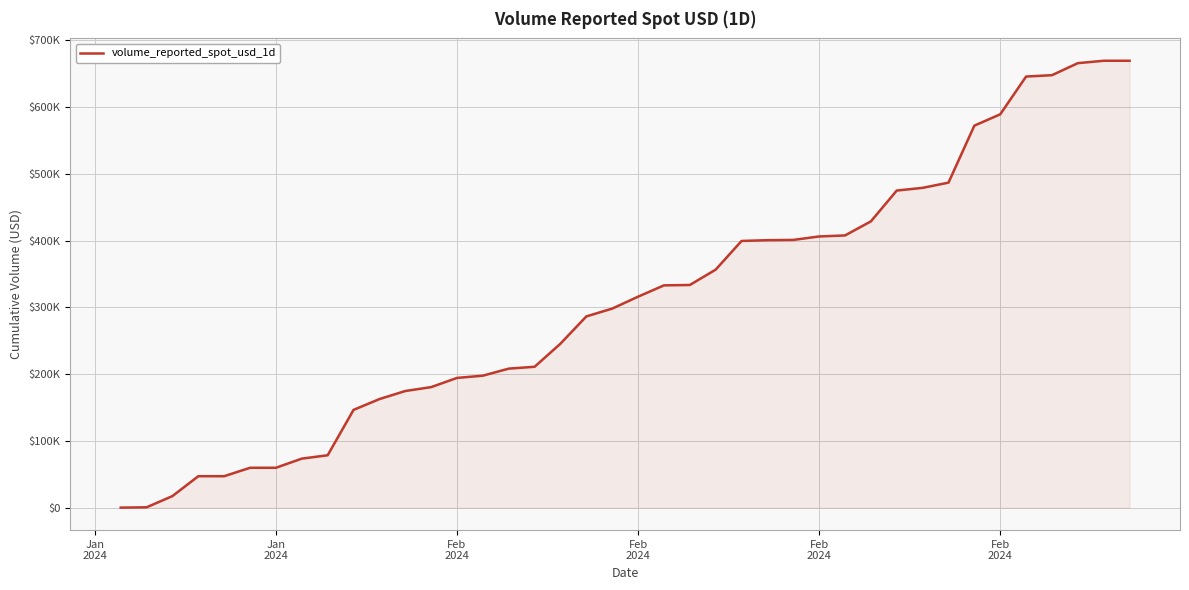

Does the chart display data point markers on the line(s)?

No